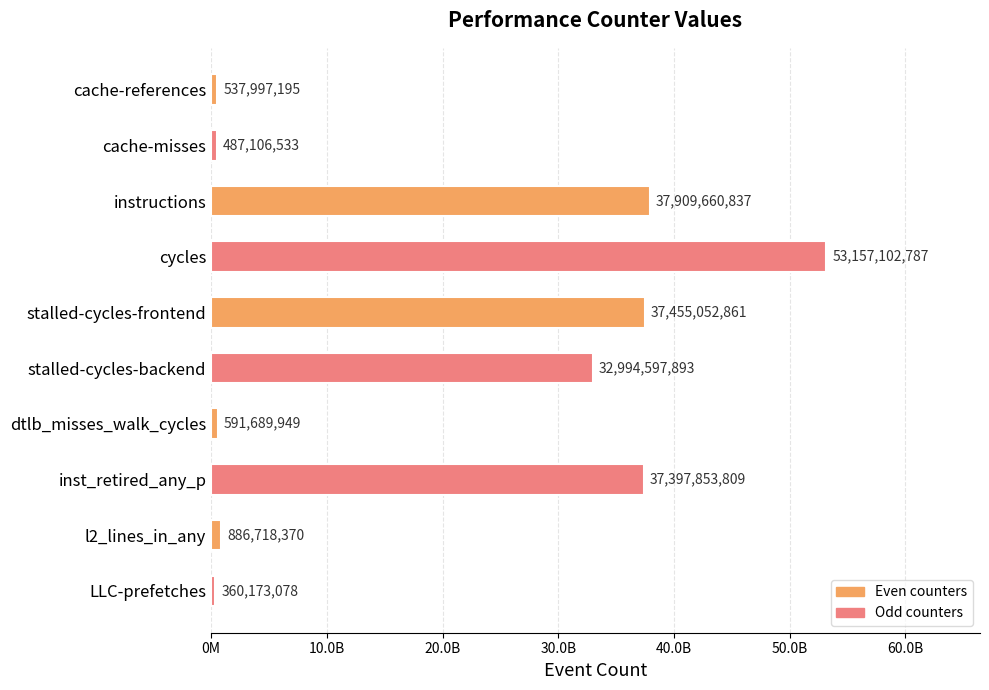

Rank the categories by value from highest to lowest.

cycles, instructions, stalled-cycles-frontend, inst_retired_any_p, stalled-cycles-backend, l2_lines_in_any, dtlb_misses_walk_cycles, cache-references, cache-misses, LLC-prefetches